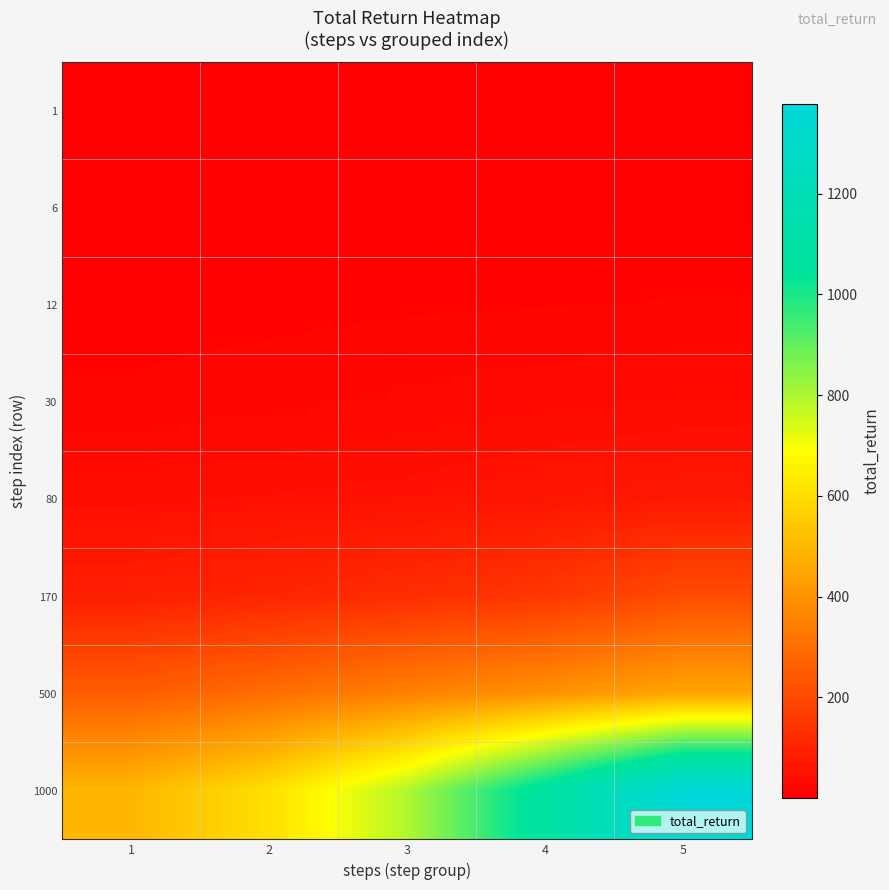

Rank the series at 1 from highest to lowest value.

1000, 500, 170, 80, 30, 12, 6, 1